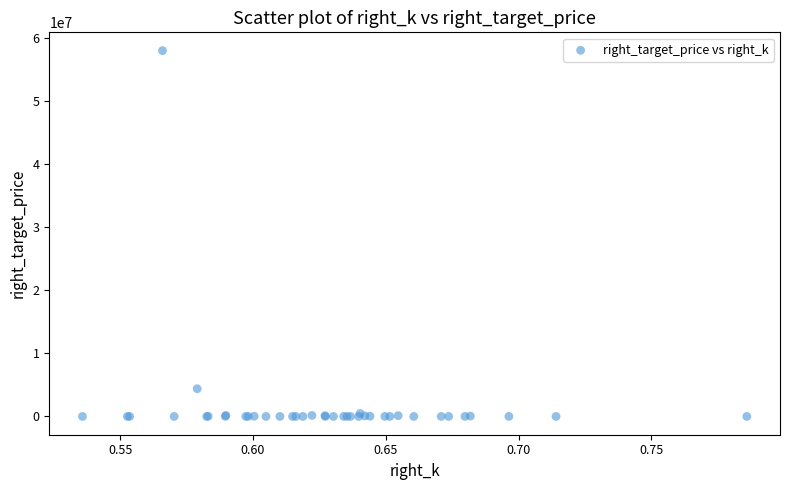

What Y value in the scatter plot is closest to 29033981?

4398110.2